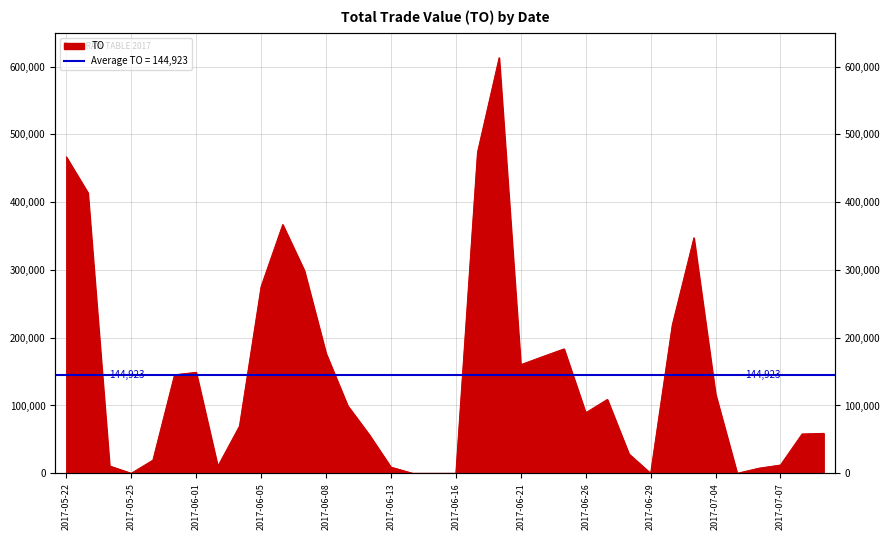

How many interior local valleys (lower than both neighbors) does the data have?

6